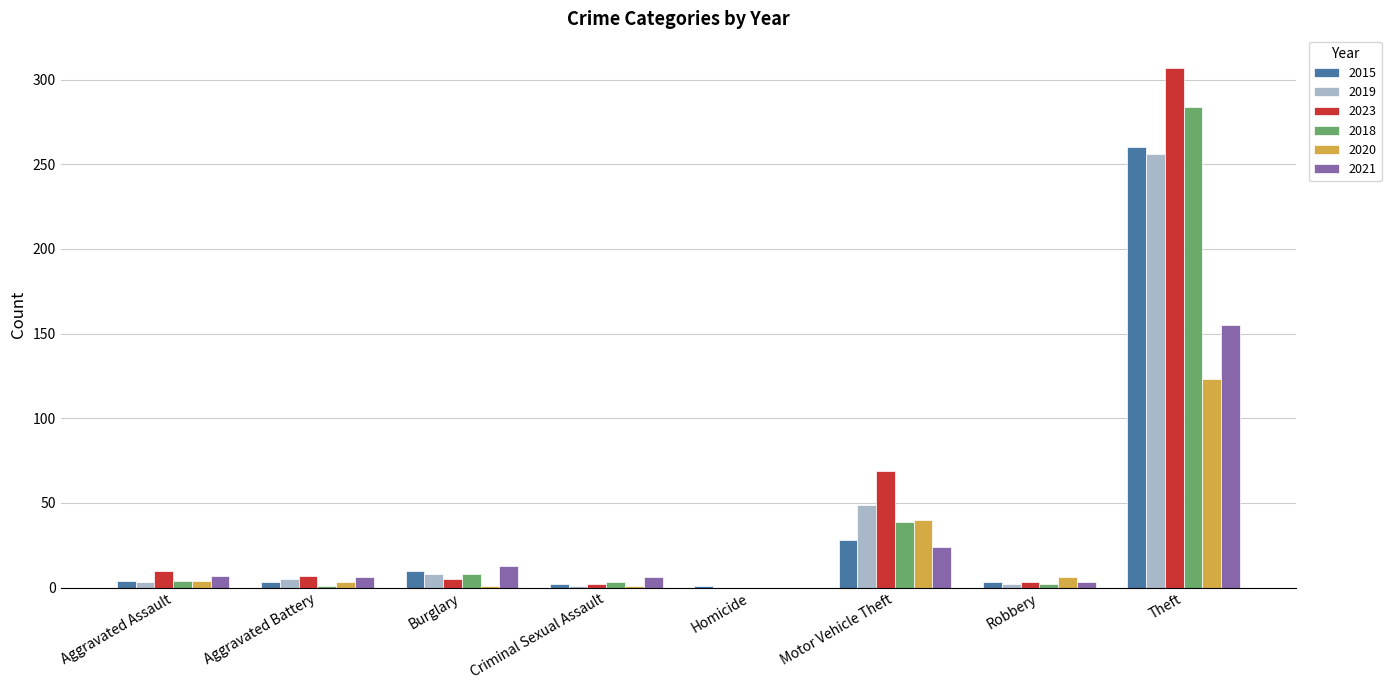

True or false: 2018 has a value of 130 at Homicide.

False